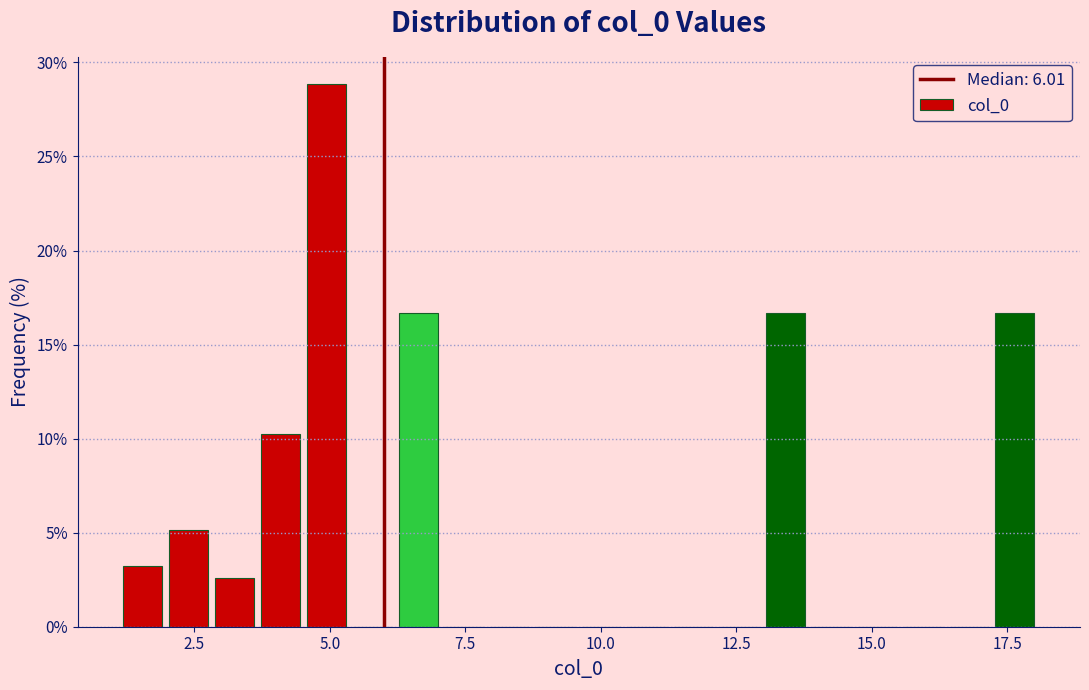

Read against the x-axis, roughly where is the centre of the tallest bar?

5.0